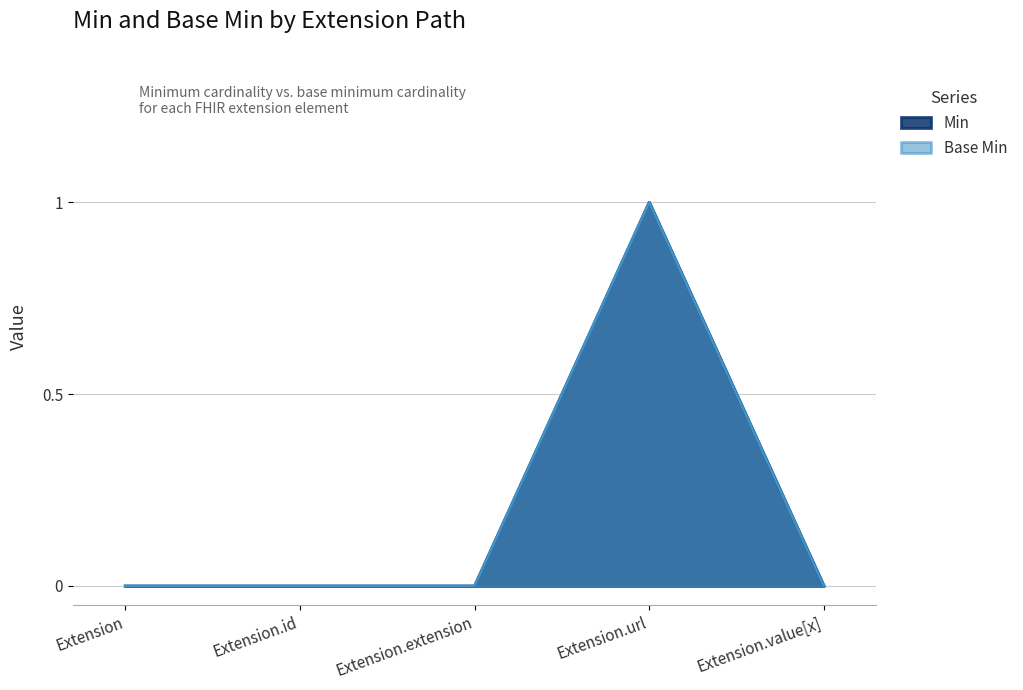

Does the chart display data point markers on the line(s)?

No